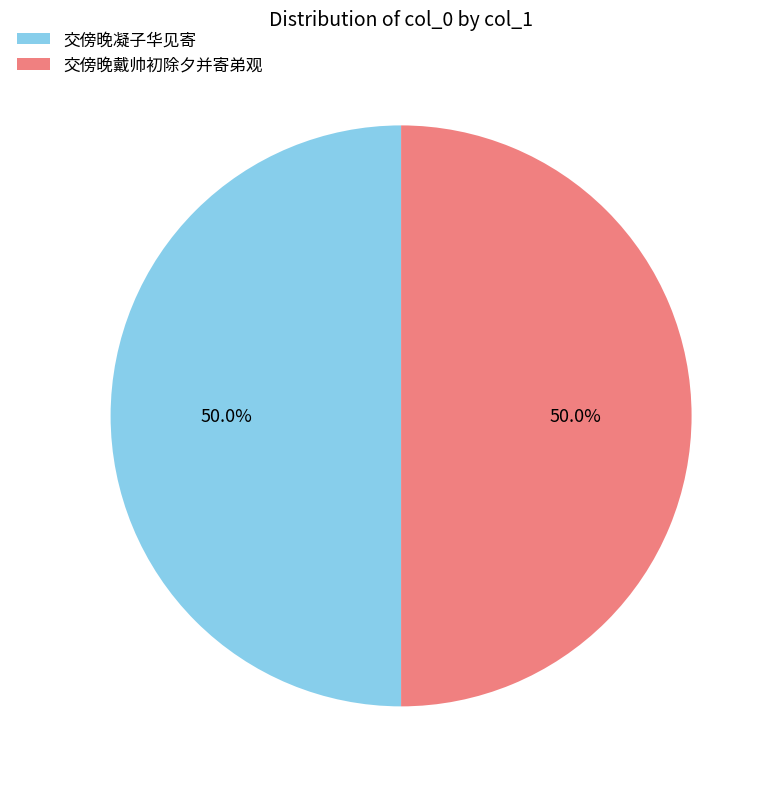

To the nearest percent, what percentage of the pie is 交傍晚凝子华见寄?

50%